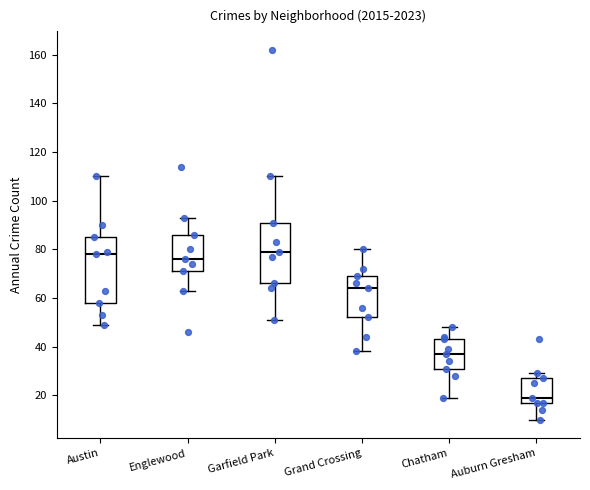

Comparing the boxes themselves (not the whiskers), which one is the tallest?

Austin